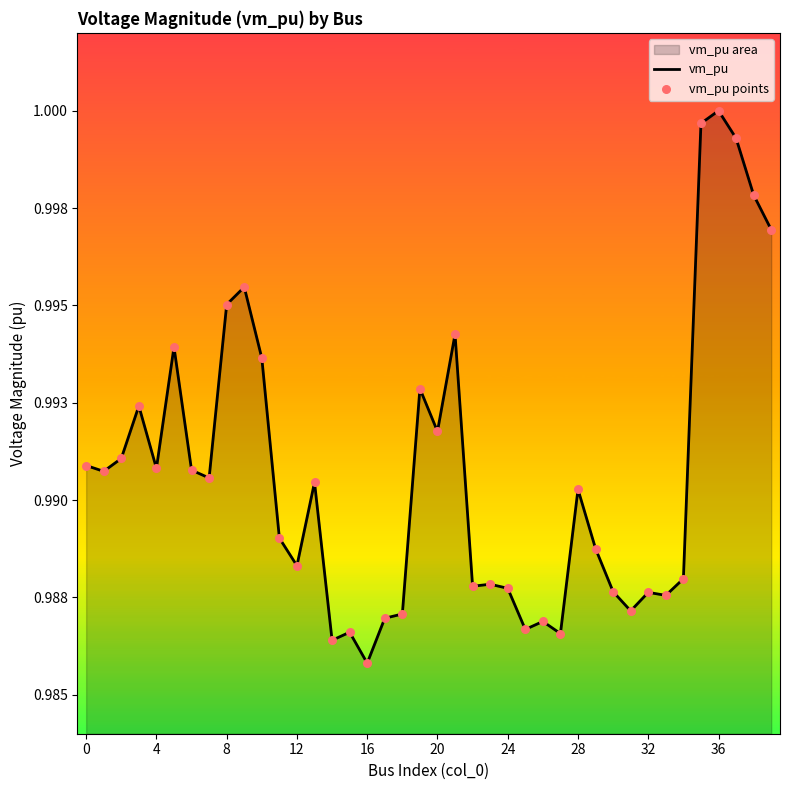

Which series reaches the maximum Y coordinate?

vm_pu